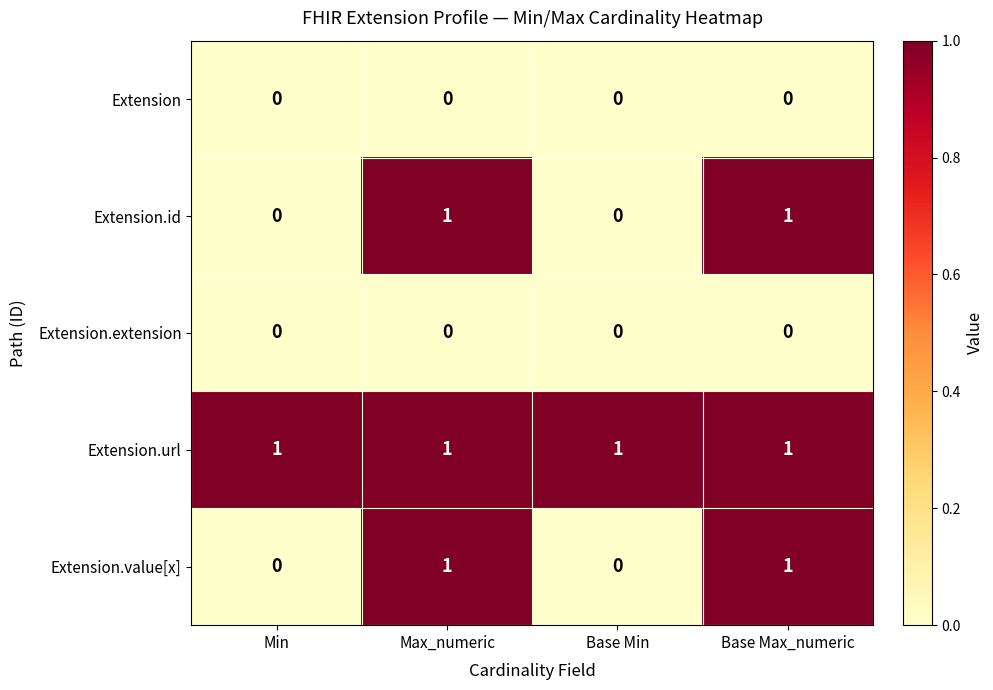

What is the total value across all series at Max_numeric?

3